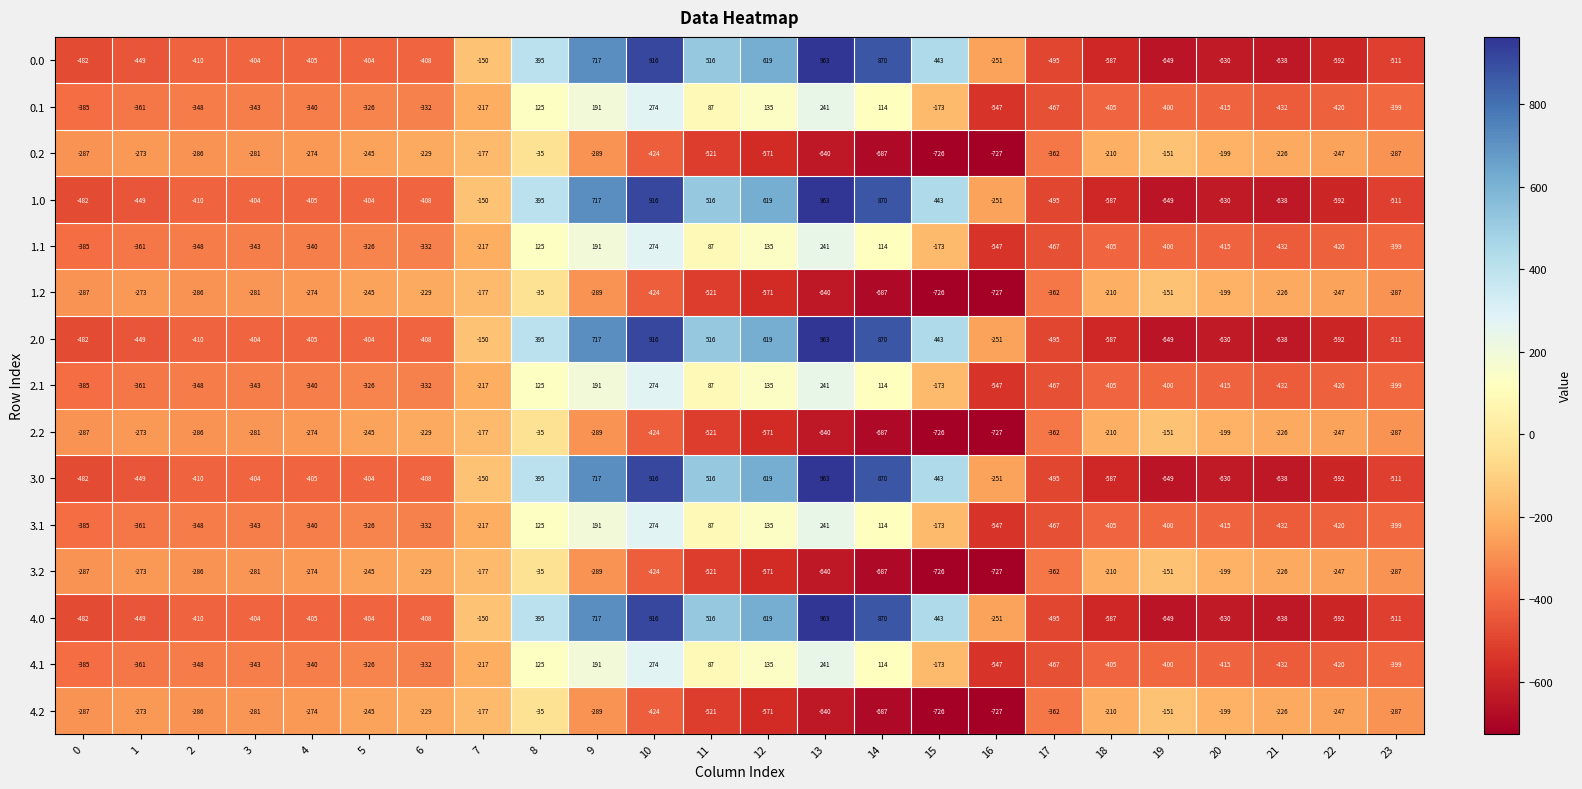

What is the sum of all 4.2 values?

-8354